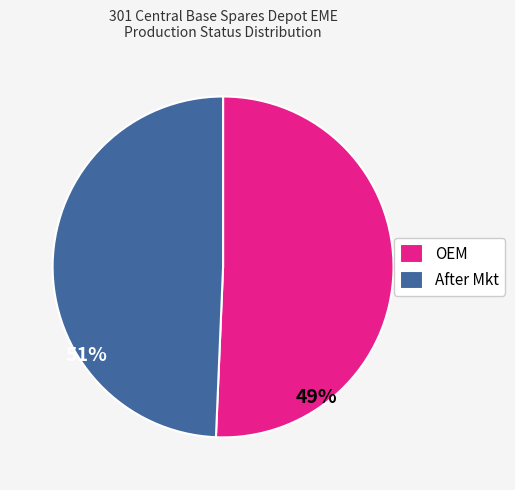

Rank the categories by value from highest to lowest.

OEM, After Mkt